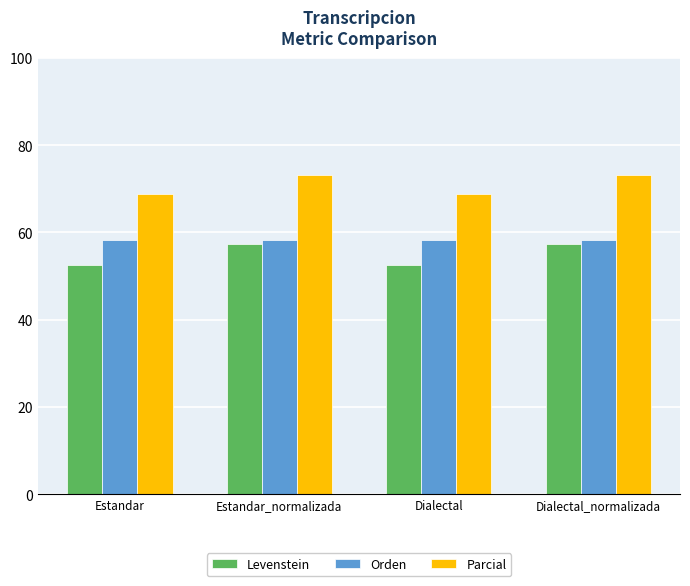

The value of Levenstein at Estandar_normalizada is 57.4. True or false?

True